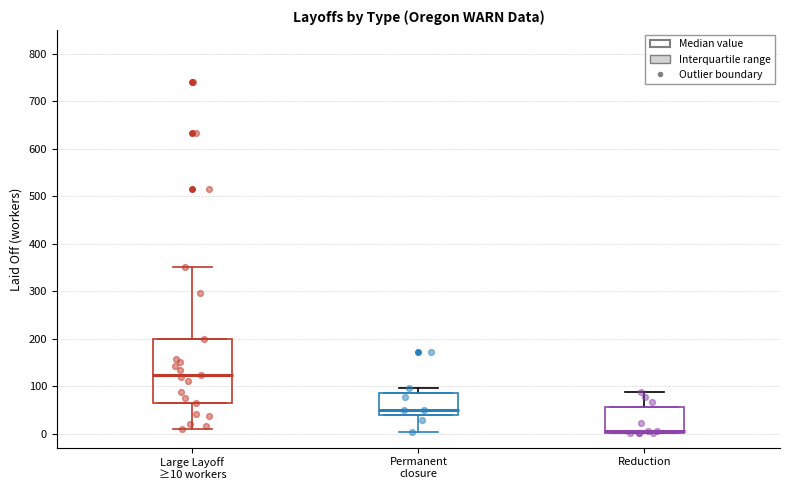

Which box is the tallest, from its lower edge to its upper edge?

Large Layoff ≥10 workers